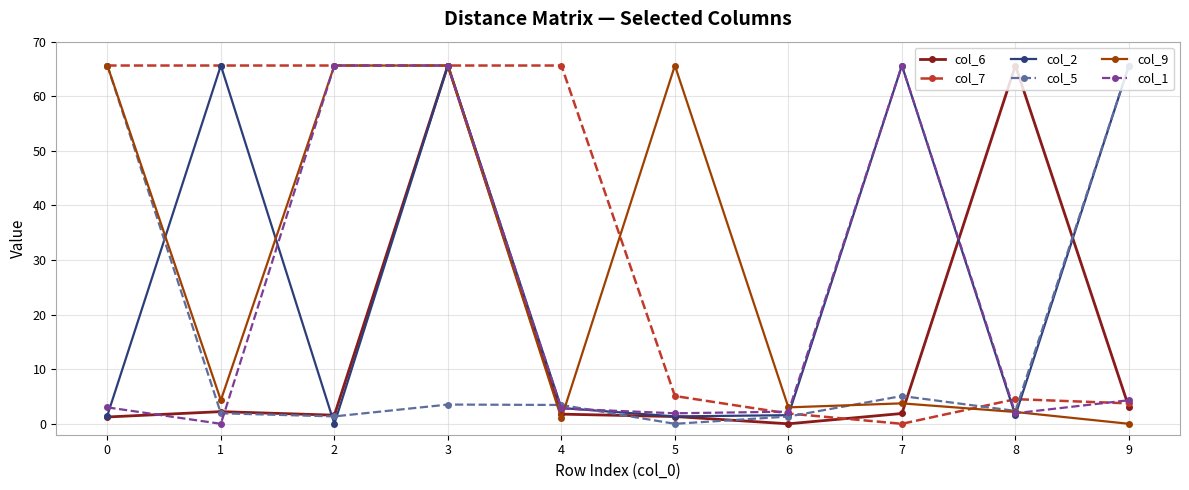

True or false: col_1 has more than 0 interior local peaks.

True